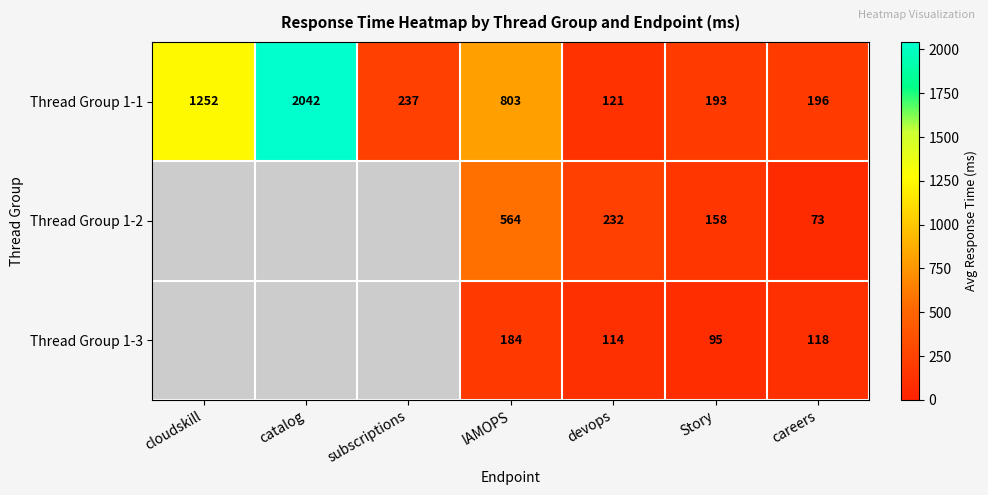

What is the difference between the maximum and second lowest values in the Thread Group 1-1 series?

1849